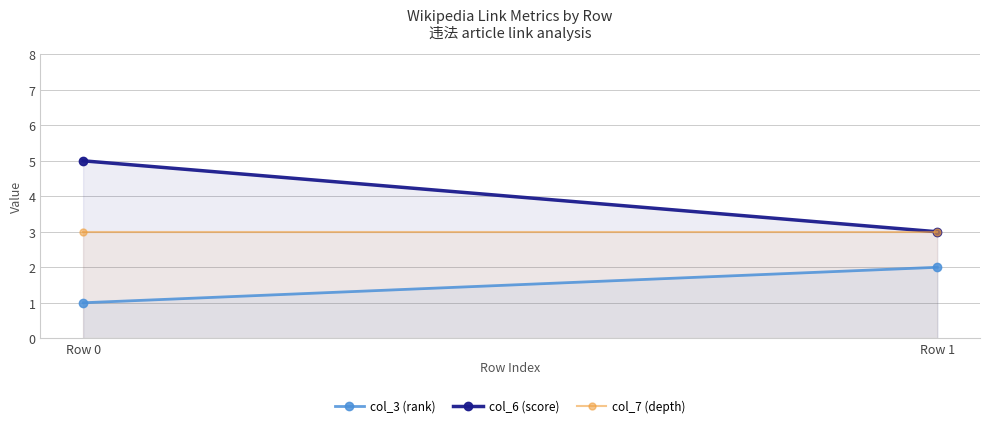

What is the difference between the maximum and minimum values in the col_3 (rank) series?

1